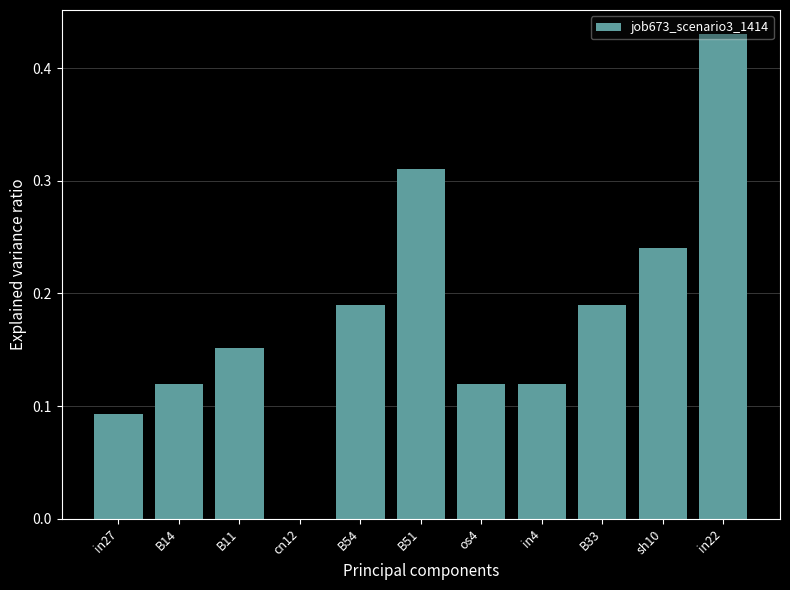

Which has a higher value, in27 or B54?

B54